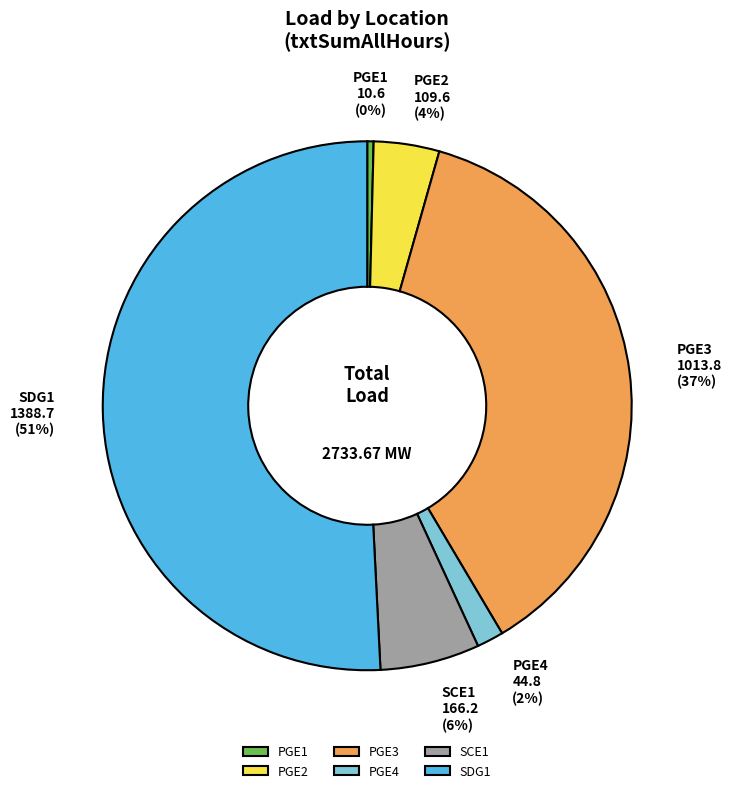

Count the number of slices in the pie.

6